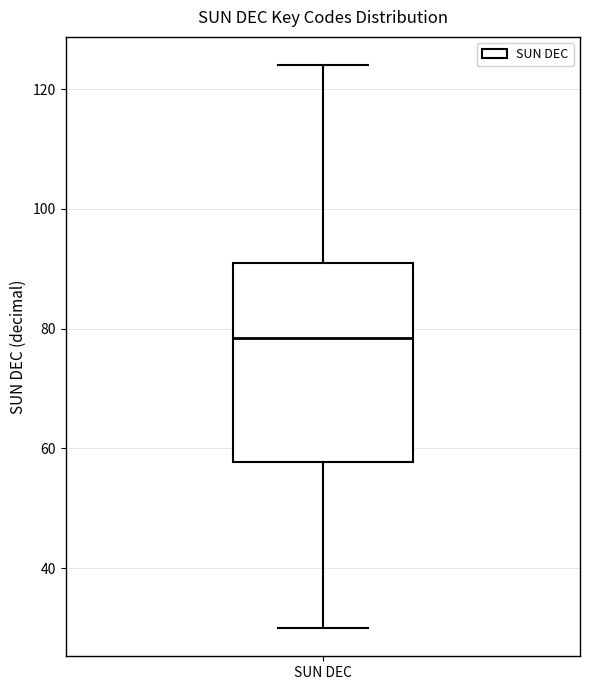

Read this box plot against the y-axis: the position of the median line, the range covered by the box, and the ends of both whiskers. The values are not printed on the chart, so give them approximately, as read against the axis.

median 78, box 58 to 92, whiskers 30 to 124